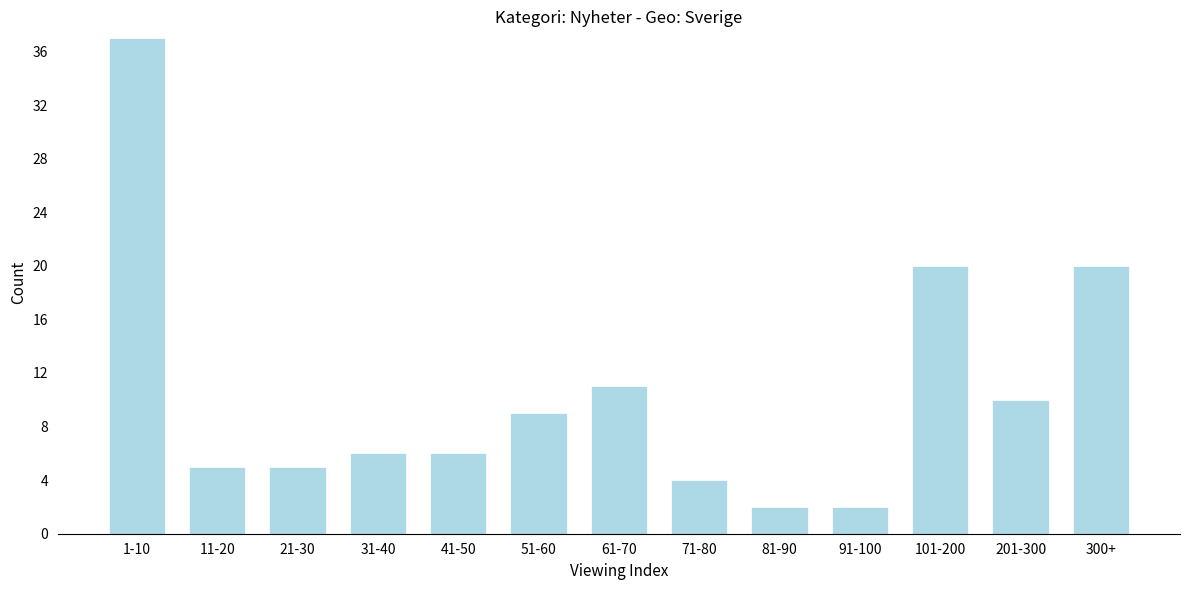

Reading left to right, extract all data points from this chart.

37	5	5	6	6	9	11	4	2	2	20	10	20